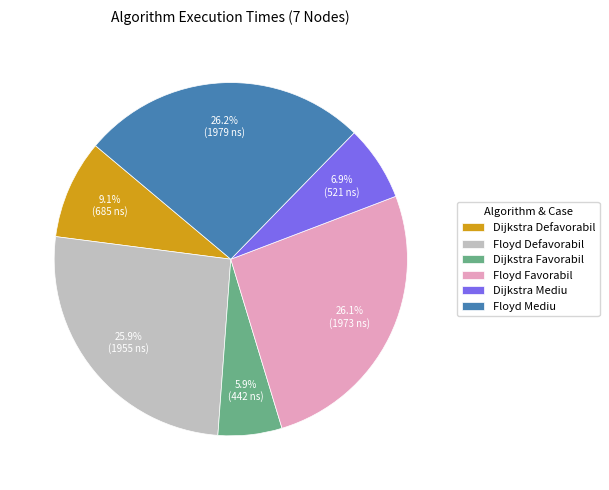

What percentage is the Dijkstra Defavorabil slice, to the nearest percent?

9%